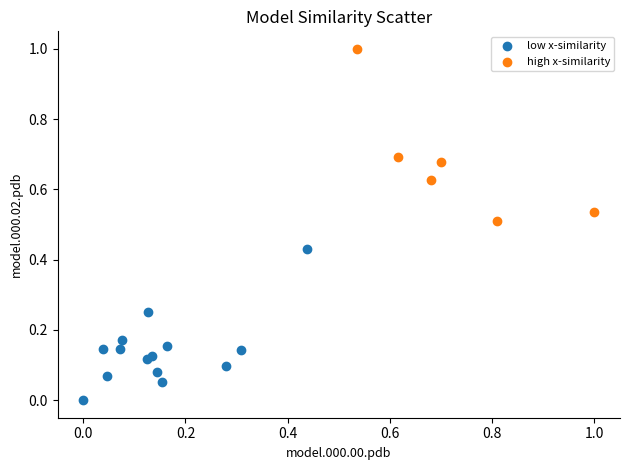

Which series contains the lowest Y value?

low x-similarity